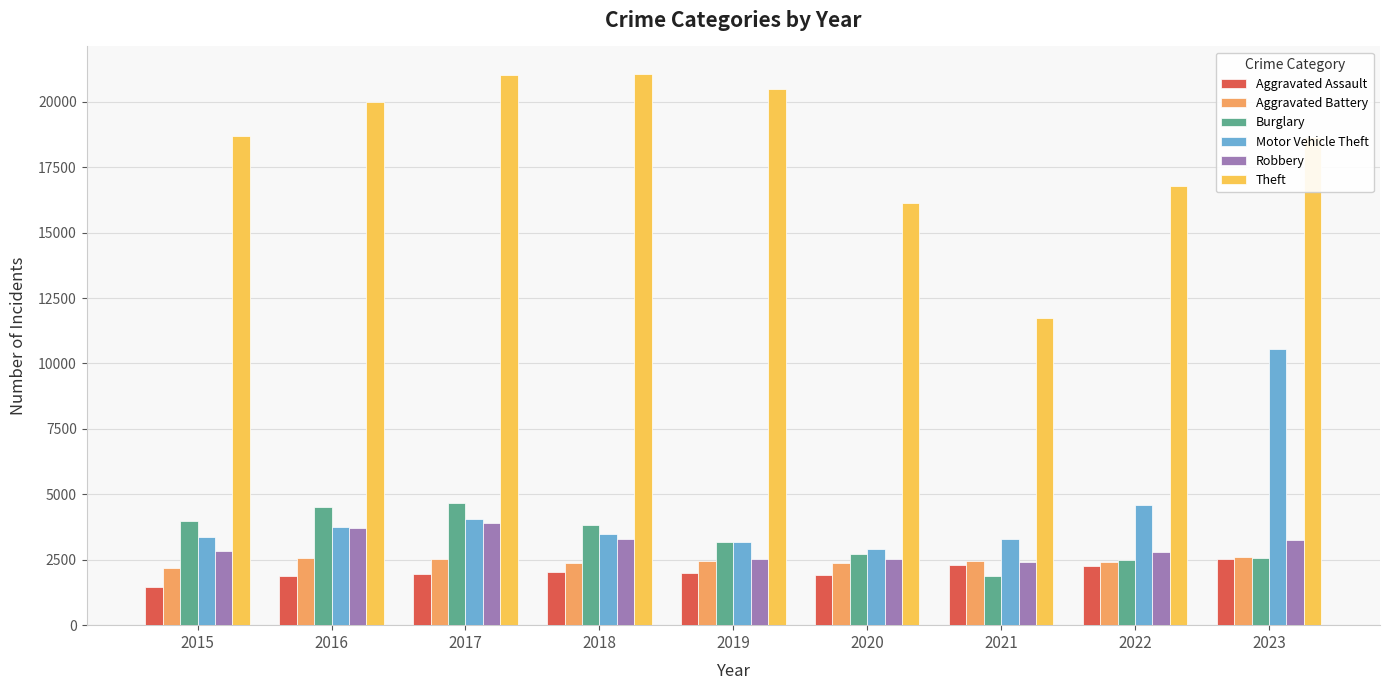

What is the difference between the maximum and minimum values in the Burglary series?

2785